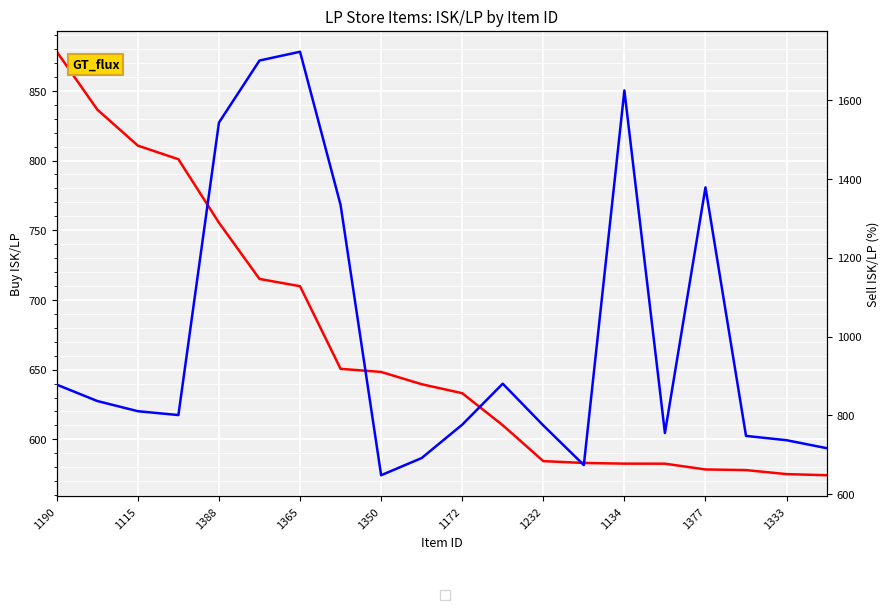

What value does the Buy isk/lp series have at 1134?

582.6